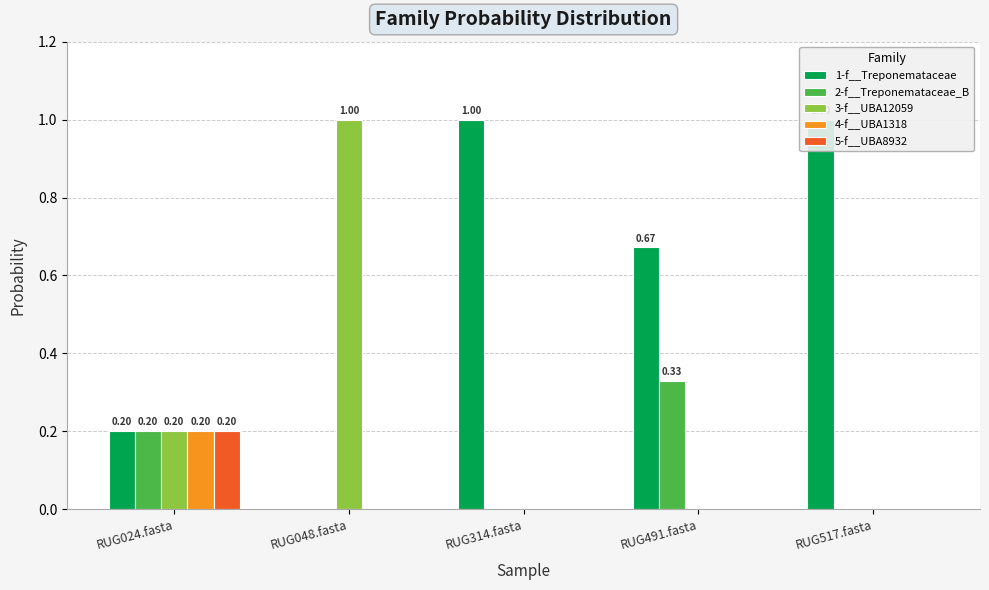

How many groups of bars are there?

5